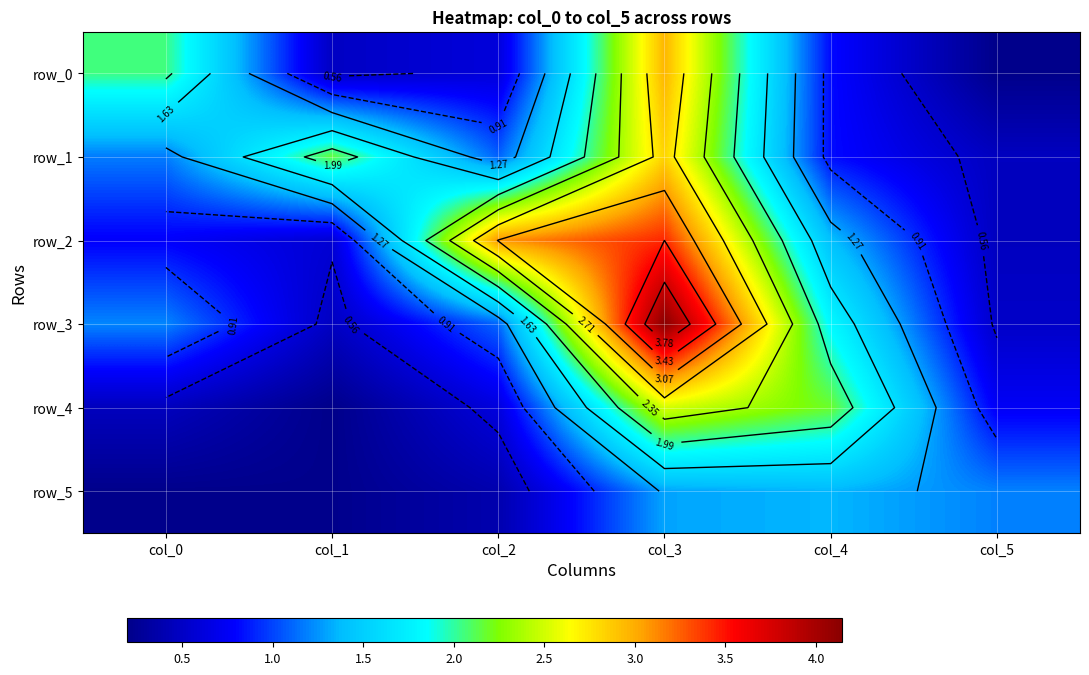

The value of row_0 at col_1 is 0.3. True or false?

False